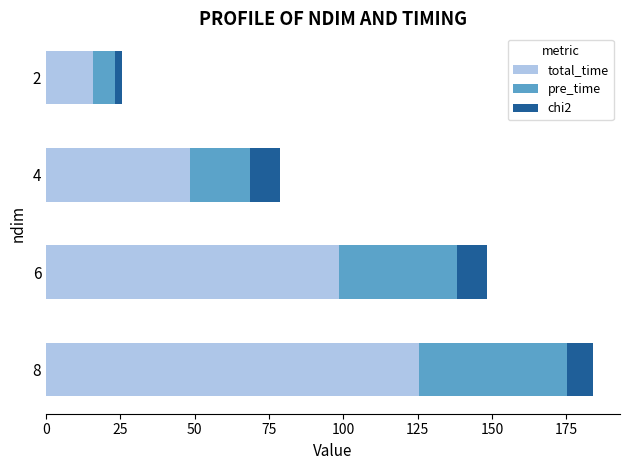

What is the sum of all total_time values?

288.0